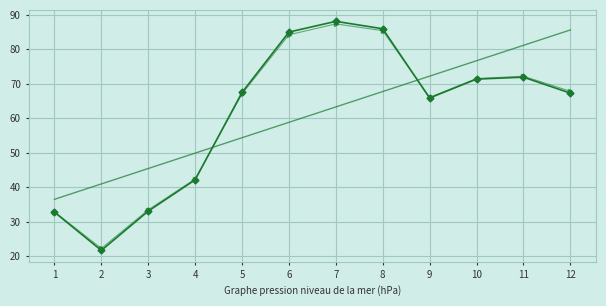

What is the minimum value shown in the chart?

21.7